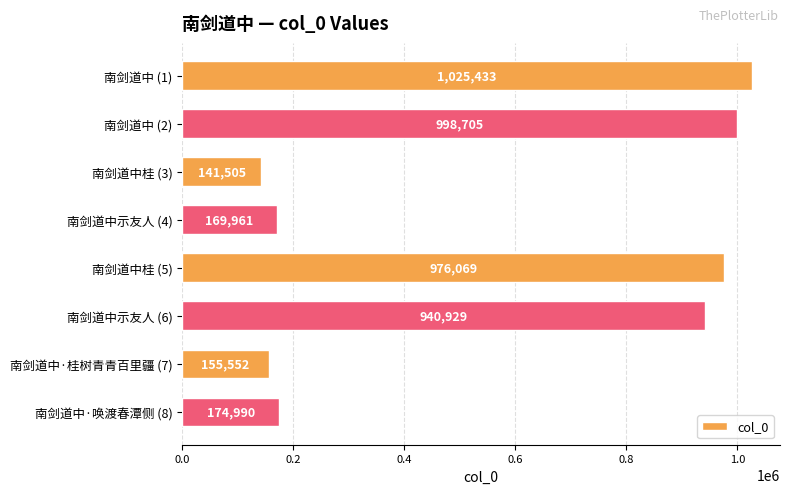

What is the label of the 1st bar from the top?

南剑道中 (1)